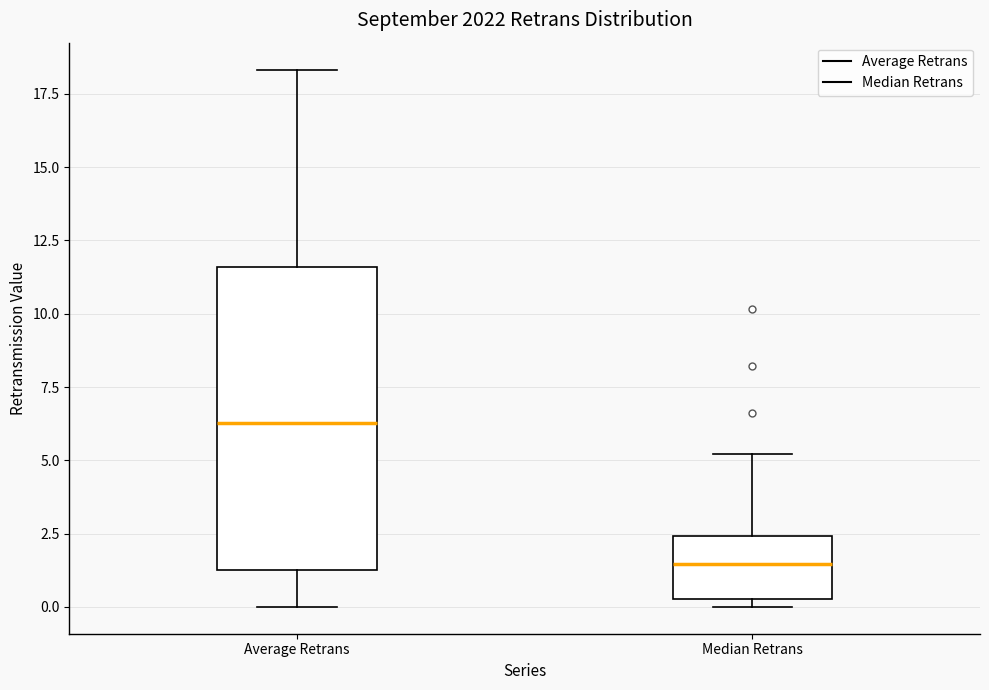

Where does the median line of the box for Median Retrans sit on the y-axis? The values are not printed on the chart, so give them approximately, as read against the axis.

1.5